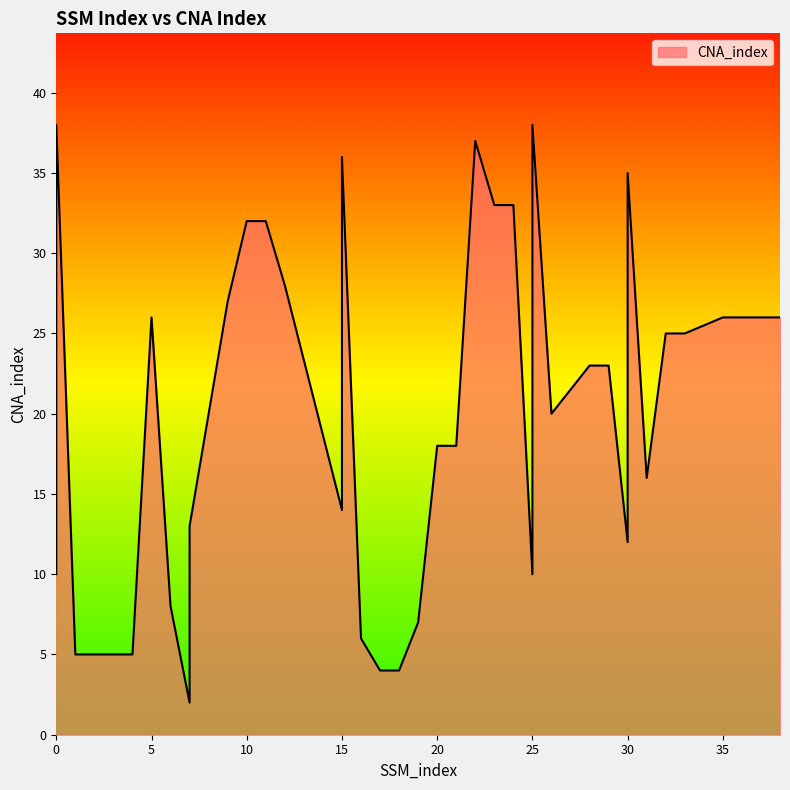

What is the sum of all values?

786